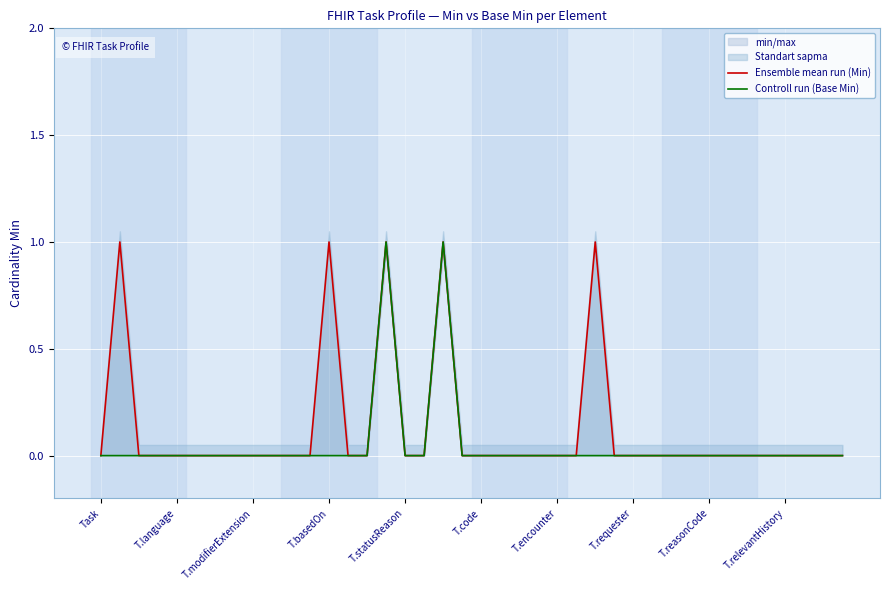

How many interior local peaks does the Controll run (Base Min) series have?

2